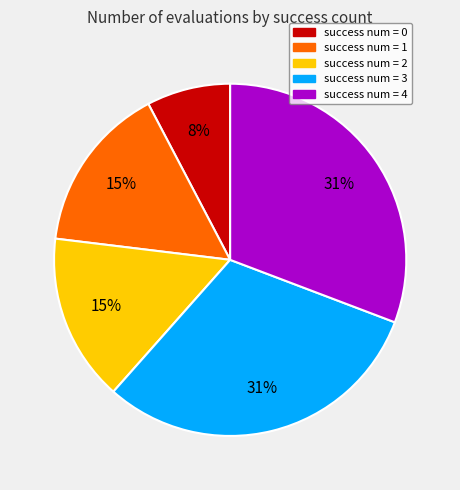

What is the smallest slice in the pie chart?

success num = 0